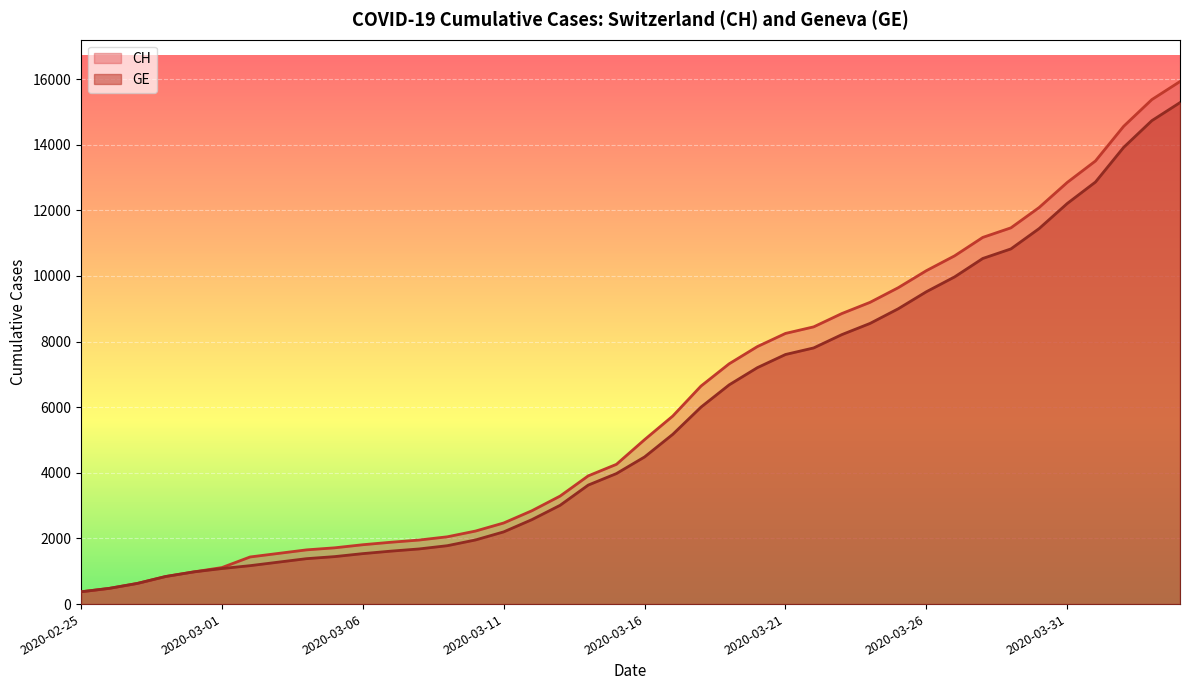

True or false: CH has more than 0 points higher than both neighbors.

False